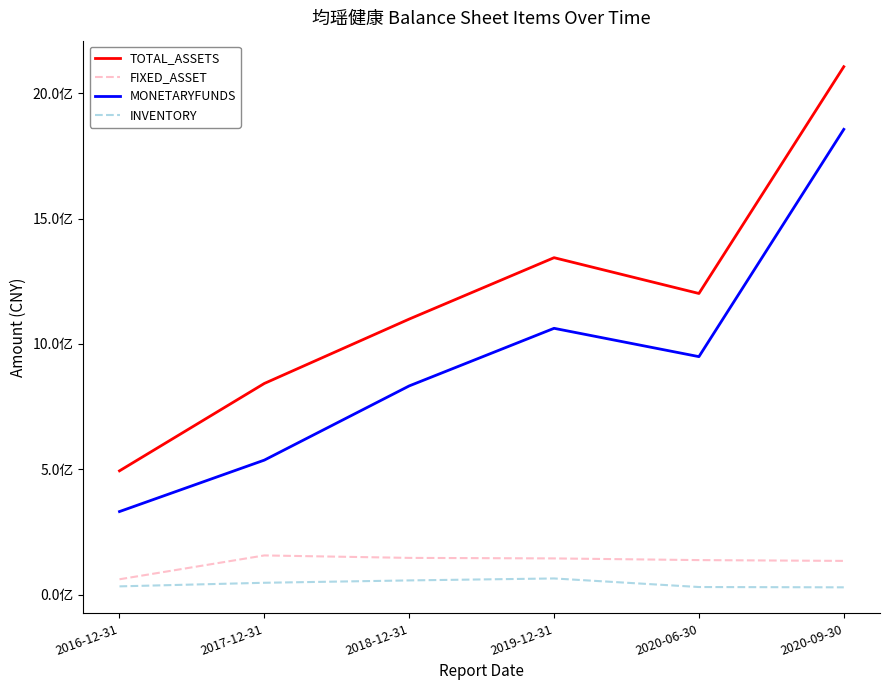

What is the label of the 2nd point from the left?

2017-12-31